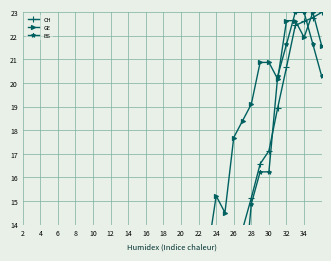

At which label is BS closest to 11?

26